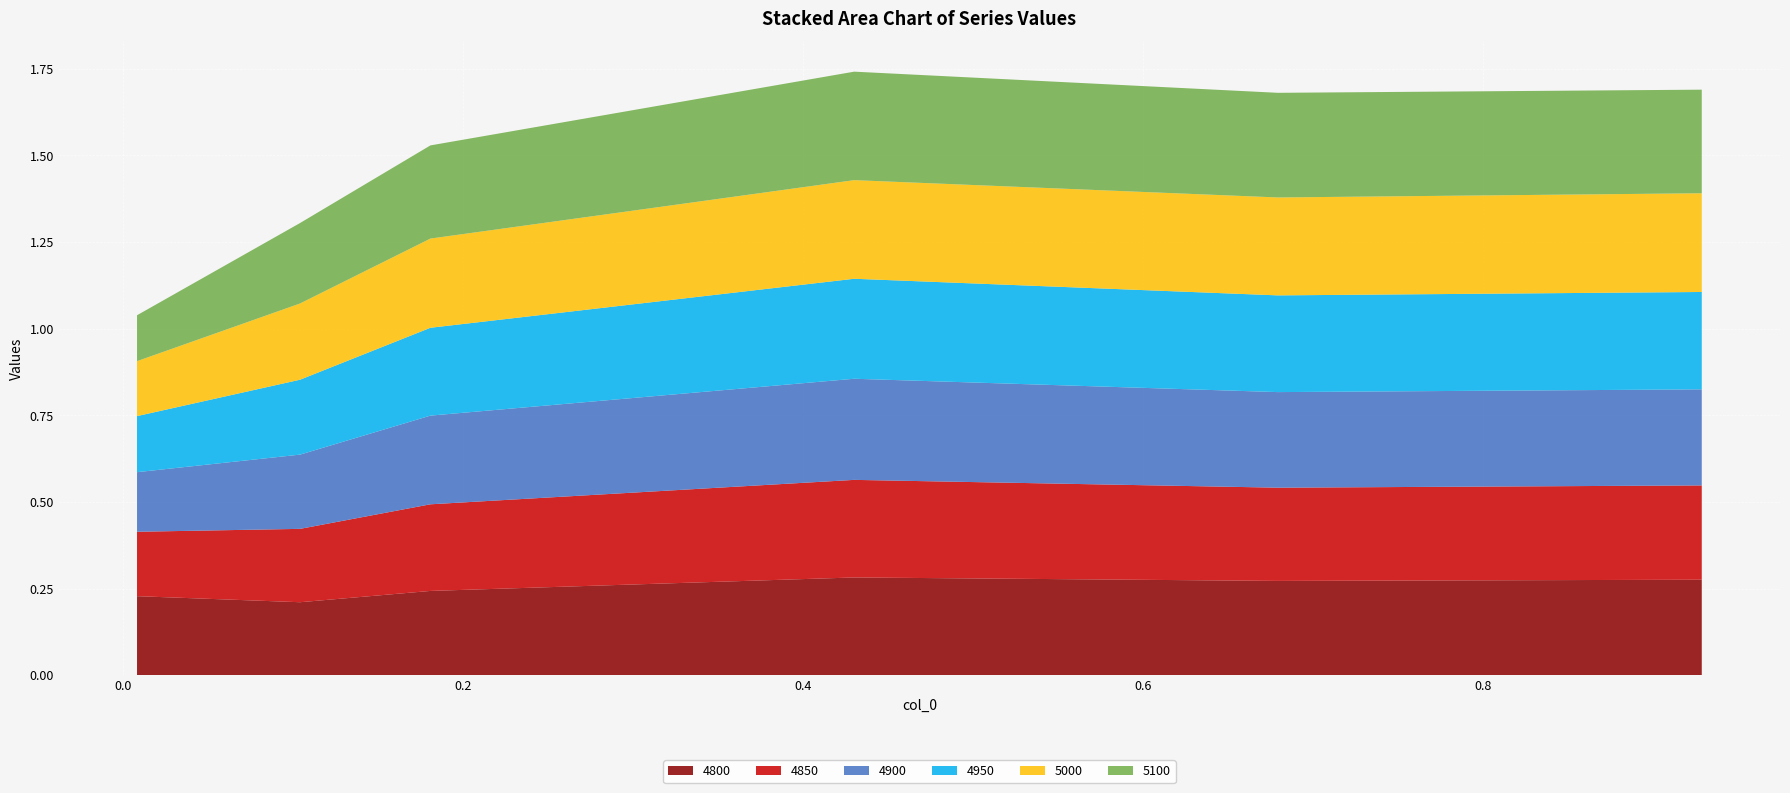

Reading left to right, what are all the values shown in this chart?

4800: 0.2	0.2	0.2	0.3	0.3	0.3
4850: 0.2	0.2	0.2	0.3	0.3	0.3
4900: 0.2	0.2	0.3	0.3	0.3	0.3
4950: 0.2	0.2	0.3	0.3	0.3	0.3
5000: 0.2	0.2	0.3	0.3	0.3	0.3
5100: 0.1	0.2	0.3	0.3	0.3	0.3